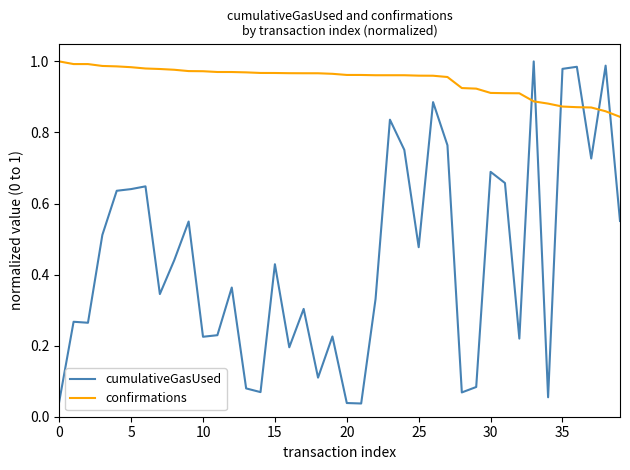

At how many categories does at least one series exceed 0?

40